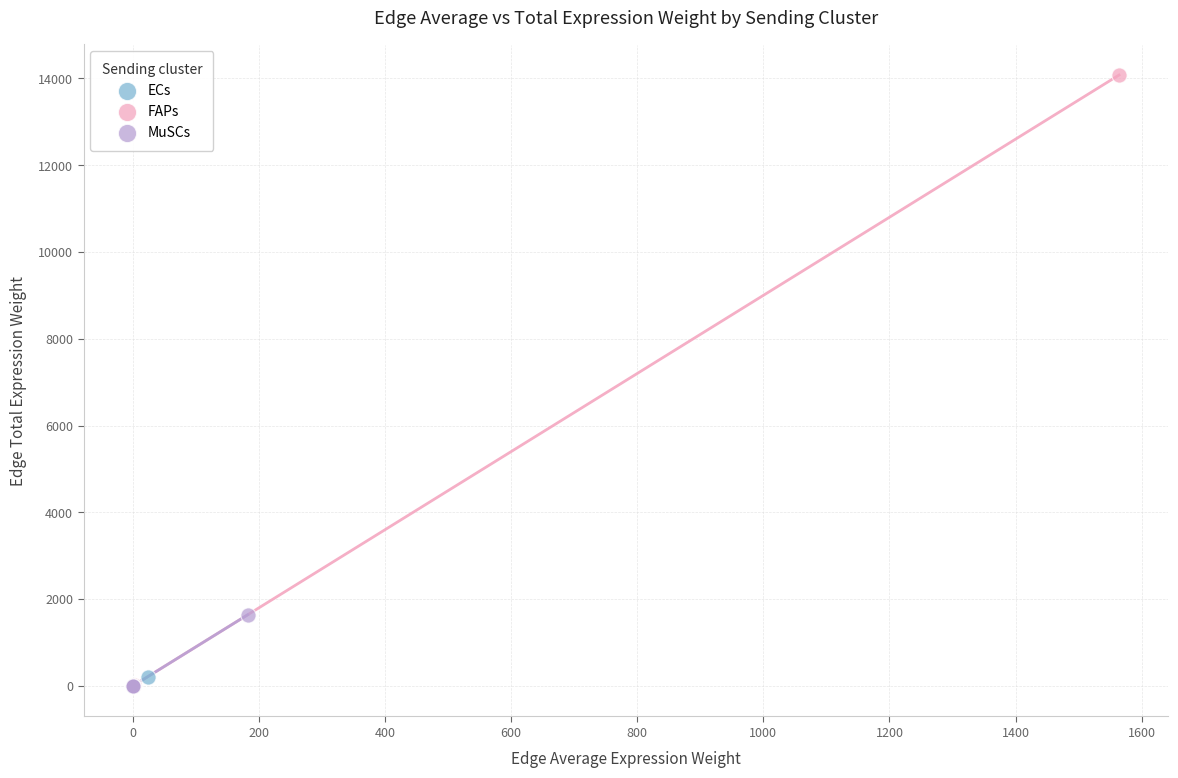

Which series has the largest Y range (max minus min)?

FAPs